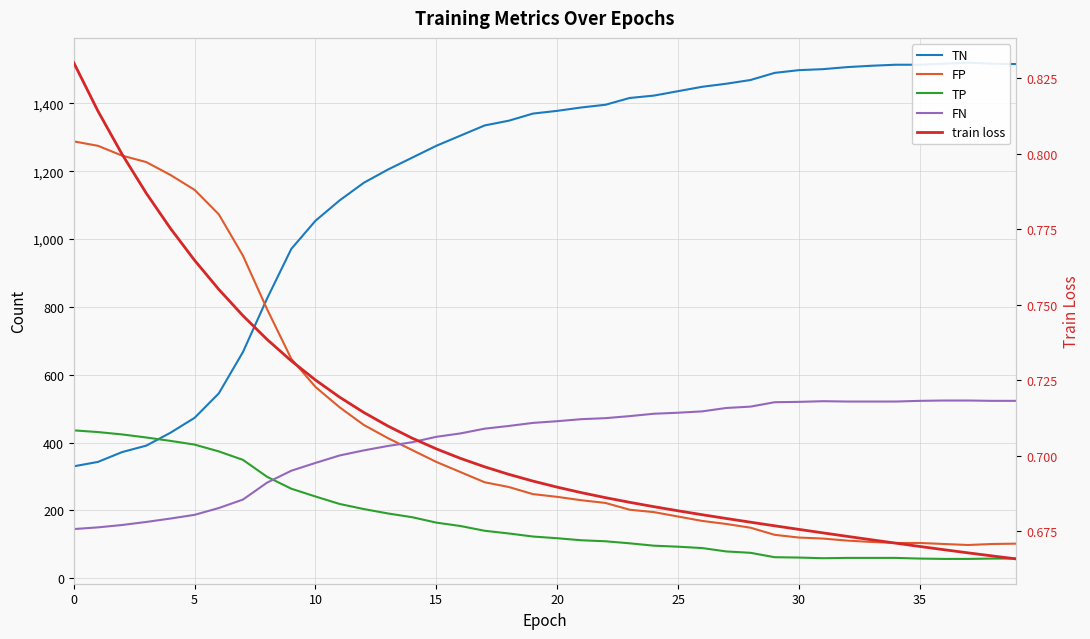

Reading right to left, what are all the values shown in this chart?

TN: 1516.0	1517.0	1520.0	1517.0	1514.0	1514.0	1511.0	1507.0	1501.0	1498.0	1490.0	1469.0	1458.0	1449.0	1436.0	1423.0	1416.0	1396.0	1388.0	1378.0	1370.0	1349.0	1335.0	1305.0	1275.0	1240.0	1205.0	1166.0	1114.0	1054.0	971.0	825.0	667.0	545.0	473.0	429.0	391.0	372.0	343.0	330.0
FP: 102.0	101.0	98.0	101.0	104.0	104.0	107.0	111.0	117.0	120.0	128.0	149.0	160.0	169.0	182.0	195.0	202.0	222.0	230.0	240.0	248.0	269.0	283.0	313.0	343.0	378.0	413.0	452.0	504.0	564.0	647.0	793.0	951.0	1073.0	1145.0	1189.0	1227.0	1246.0	1275.0	1288.0
TP: 58.0	58.0	57.0	57.0	58.0	60.0	60.0	60.0	59.0	61.0	62.0	75.0	79.0	89.0	93.0	96.0	103.0	109.0	112.0	118.0	123.0	132.0	140.0	154.0	164.0	180.0	191.0	204.0	219.0	241.0	264.0	299.0	349.0	374.0	394.0	405.0	415.0	424.0	431.0	436.0
FN: 523.0	523.0	524.0	524.0	523.0	521.0	521.0	521.0	522.0	520.0	519.0	506.0	502.0	492.0	488.0	485.0	478.0	472.0	469.0	463.0	458.0	449.0	441.0	427.0	417.0	401.0	390.0	377.0	362.0	340.0	317.0	282.0	232.0	207.0	187.0	176.0	166.0	157.0	150.0	145.0
train loss: 0.7	0.7	0.7	0.7	0.7	0.7	0.7	0.7	0.7	0.7	0.7	0.7	0.7	0.7	0.7	0.7	0.7	0.7	0.7	0.7	0.7	0.7	0.7	0.7	0.7	0.7	0.7	0.7	0.7	0.7	0.7	0.7	0.7	0.8	0.8	0.8	0.8	0.8	0.8	0.8